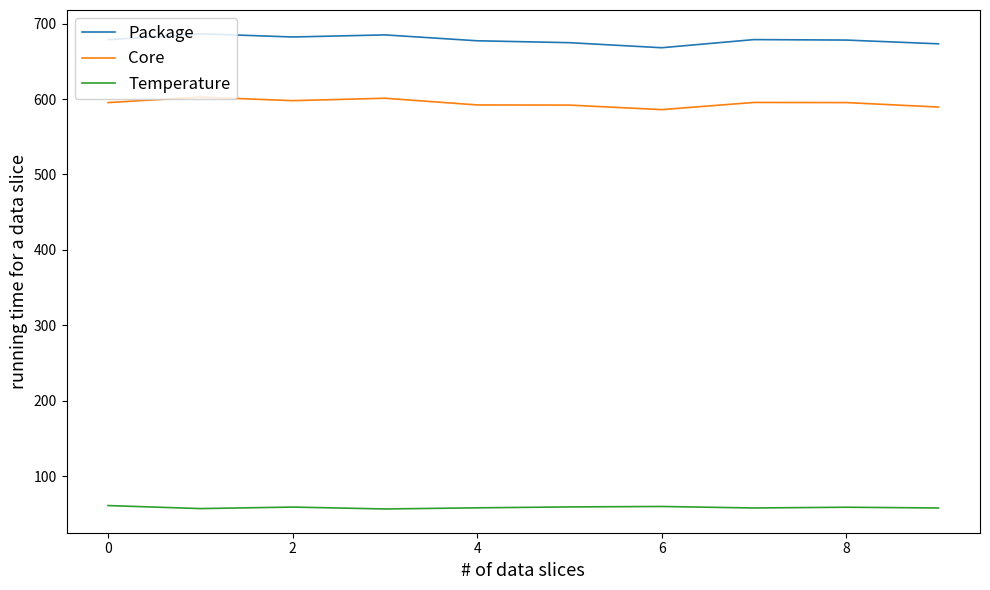

What is the sum of all Core values?

5947.2